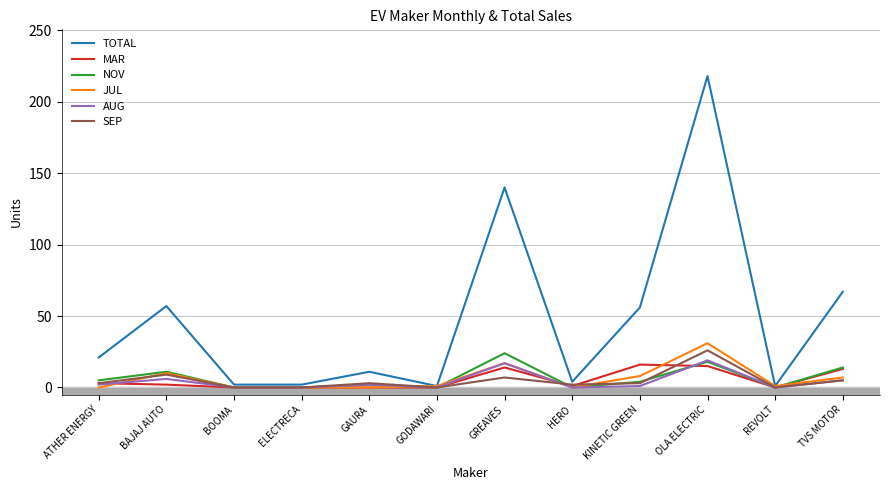

Where is TOTAL nearest to the value 109?

GREAVES